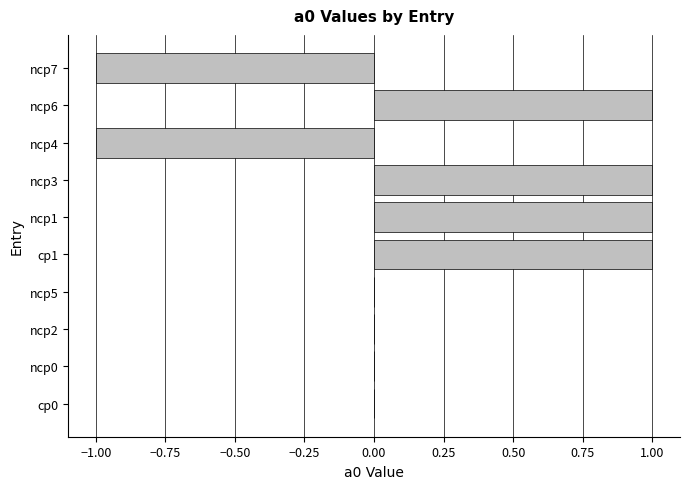

Reading bottom to top, list all the values displayed in this chart.

cp0=0	ncp0=0	ncp2=0	ncp5=0	cp1=1	ncp1=1	ncp3=1	ncp4=-1	ncp6=1	ncp7=-1